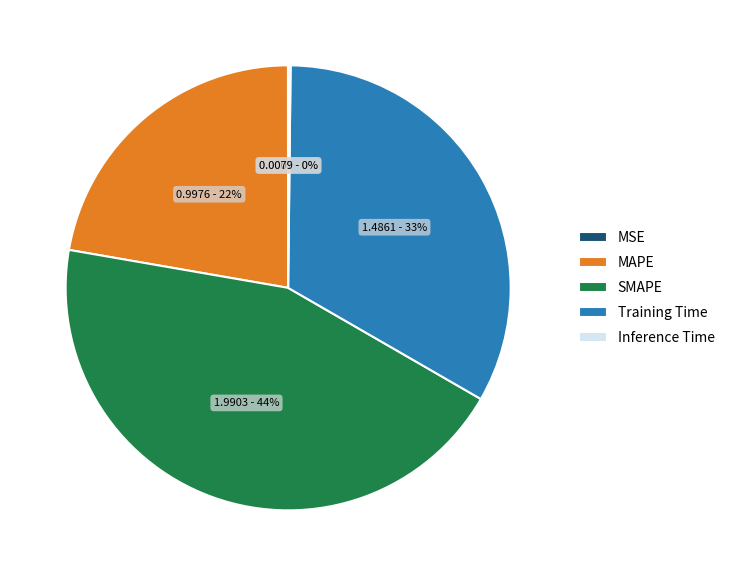

Does any single category account for the majority?

No